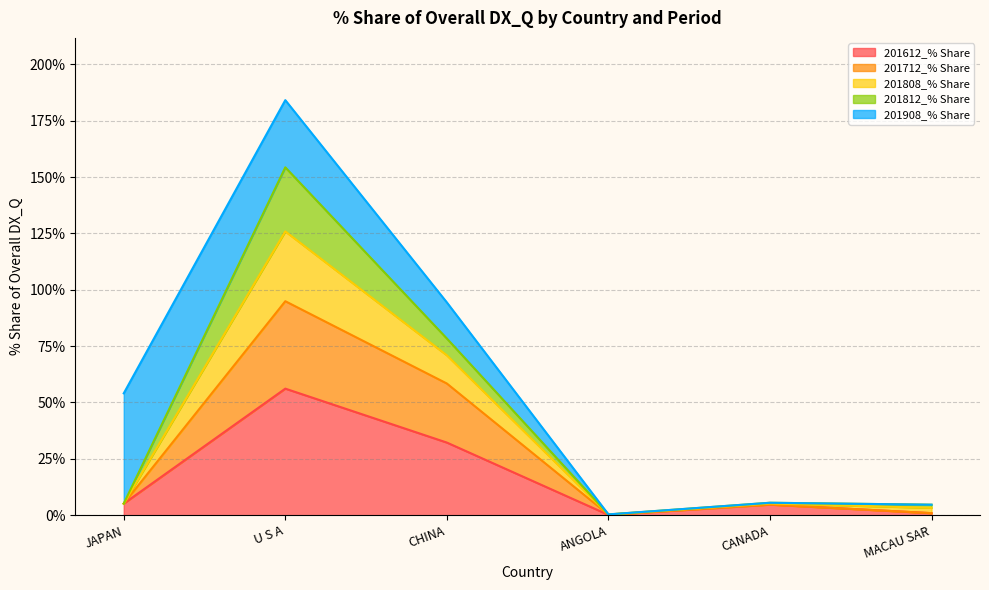

True or false: 201712_% Share and 201808_% Share cross at least once.

False